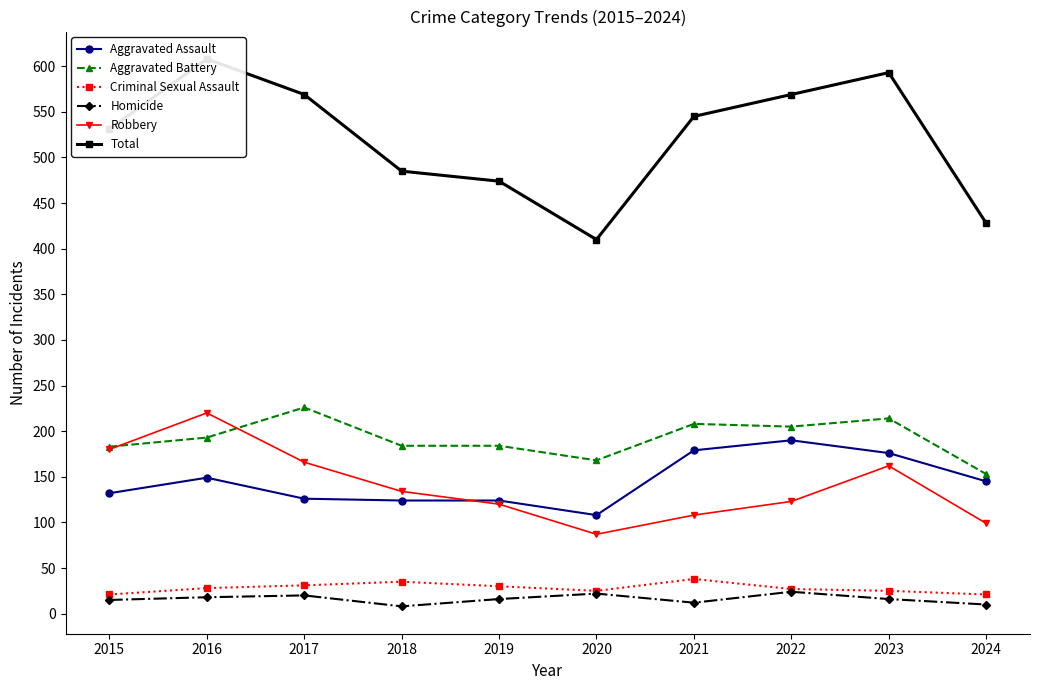

True or false: Total has a value of 986 at 2017.

False